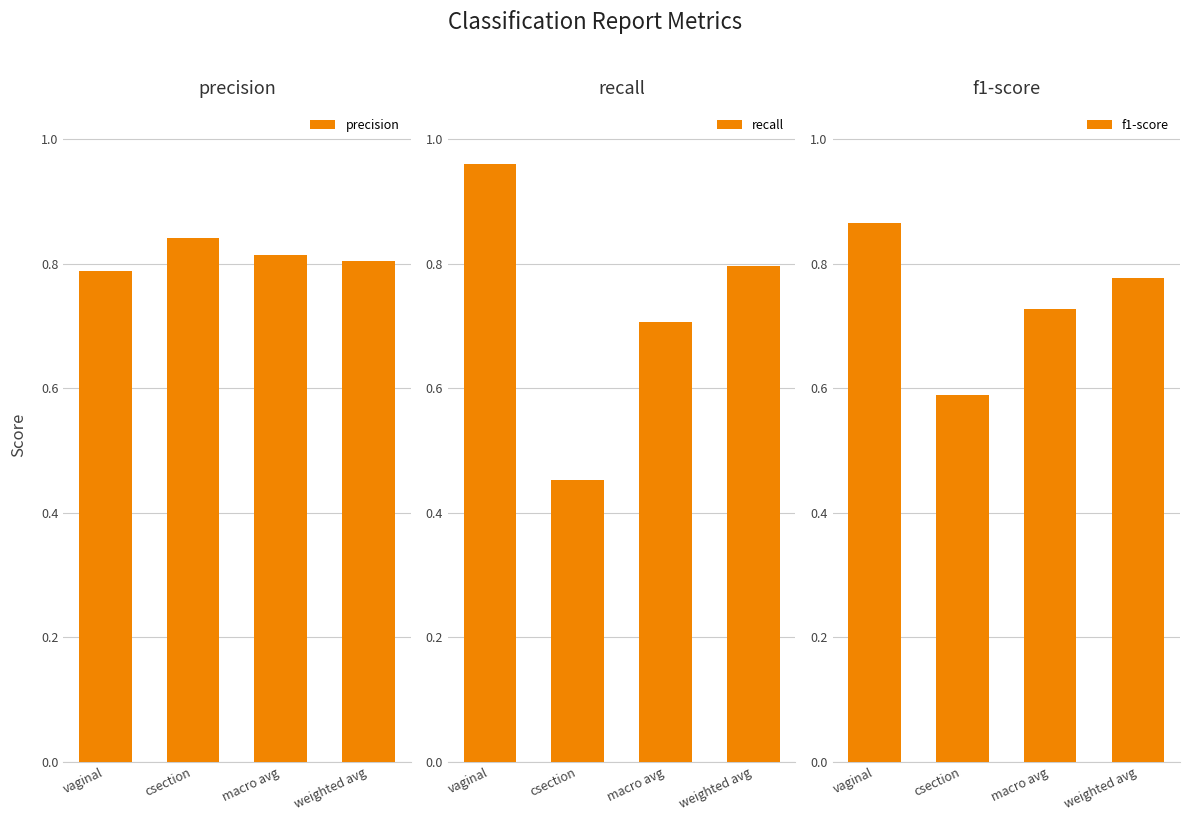

List the series in order of their peak value, highest first.

recall, f1-score, precision